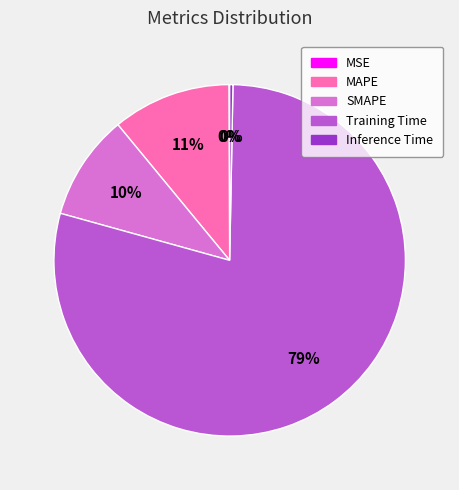

To the nearest percent, what is the difference between the largest and smallest slice percentages?

79%